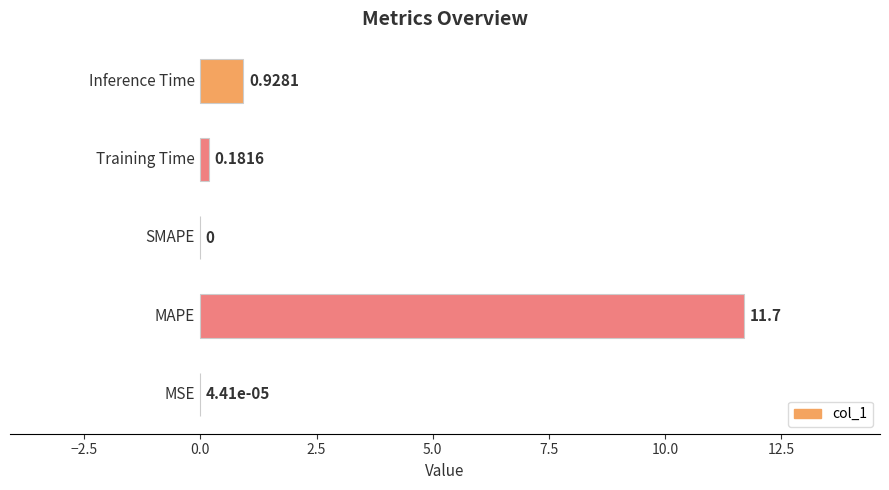

Are the bars horizontal?

Yes